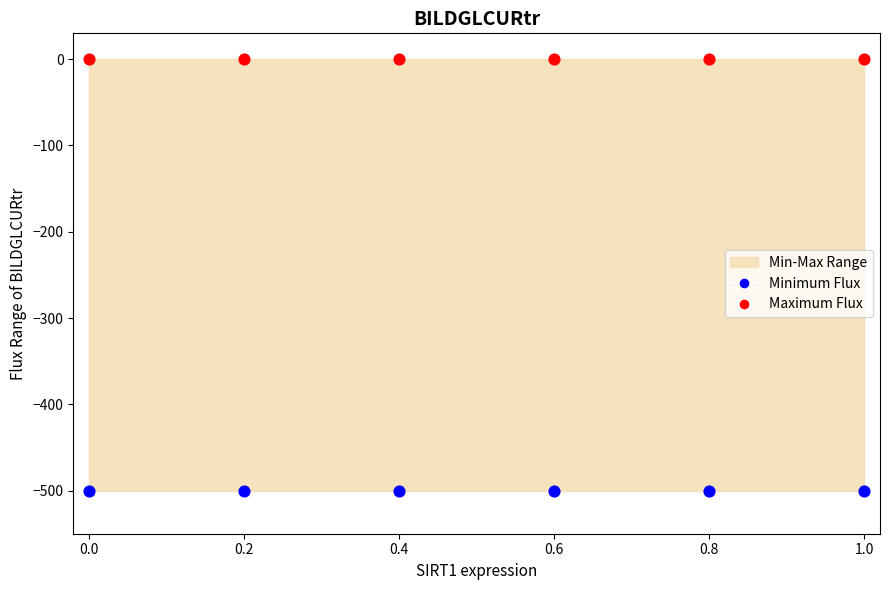

Which series reaches the minimum Y coordinate?

Minimum Flux